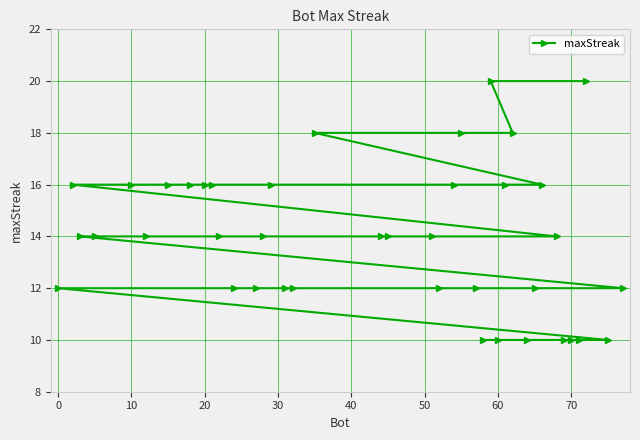

The chart shows a value of 2 at 60. True or false?

False